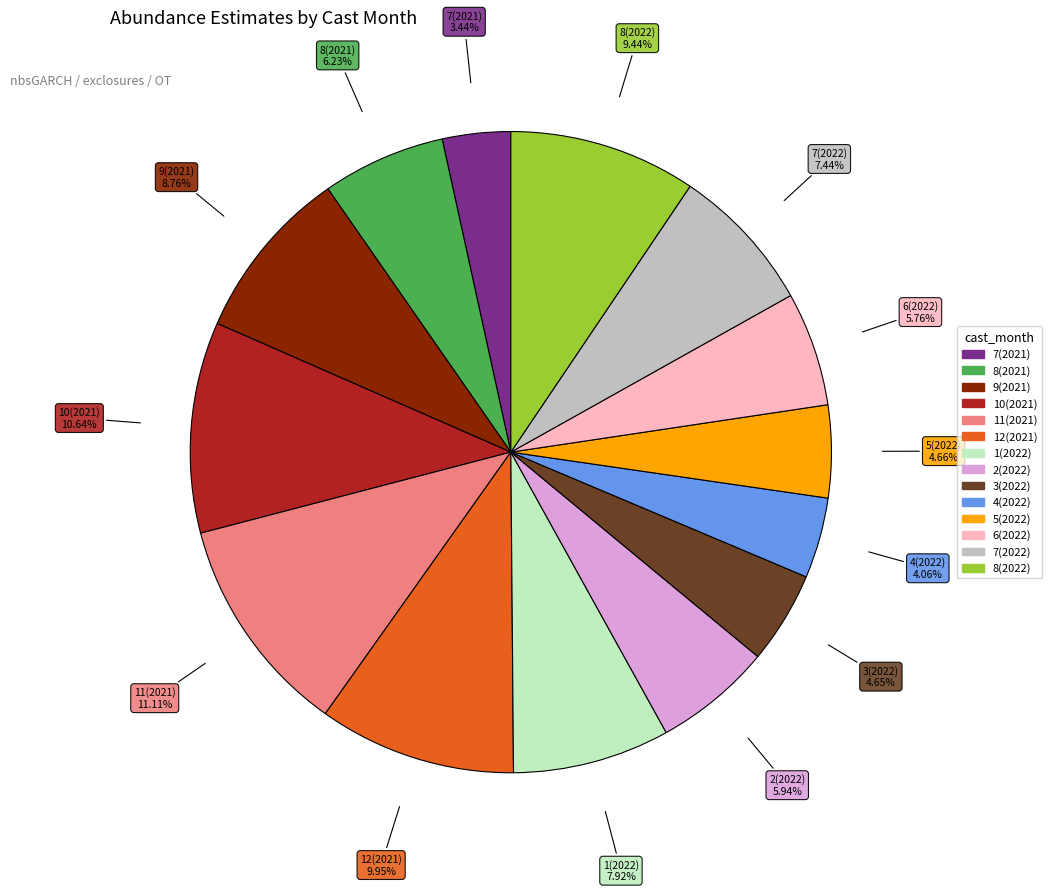

What is the smallest slice in the pie chart?

7(2021)